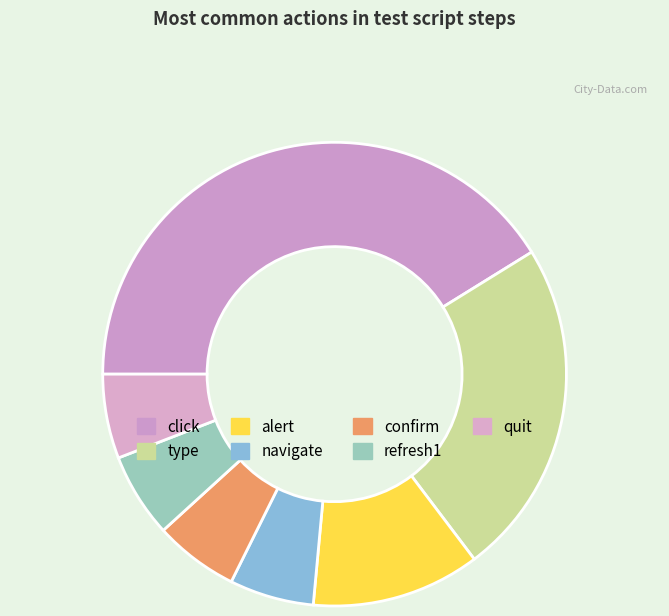

What is the largest slice in the pie chart?

click